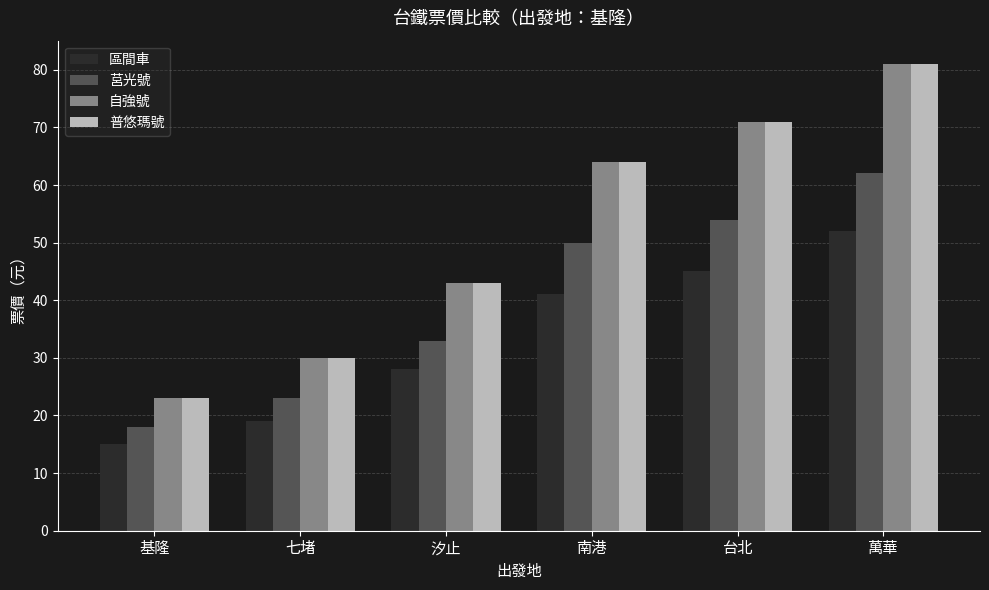

What is the difference between the highest and lowest values at 七堵?

11